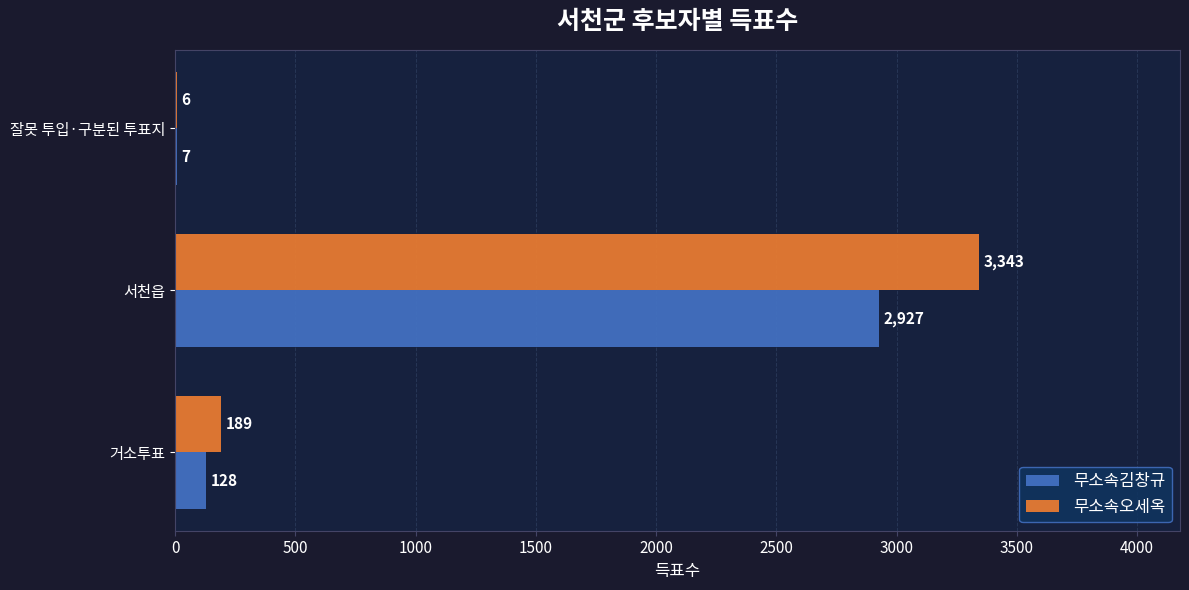

Which series has the largest total across all categories?

무소속오세옥